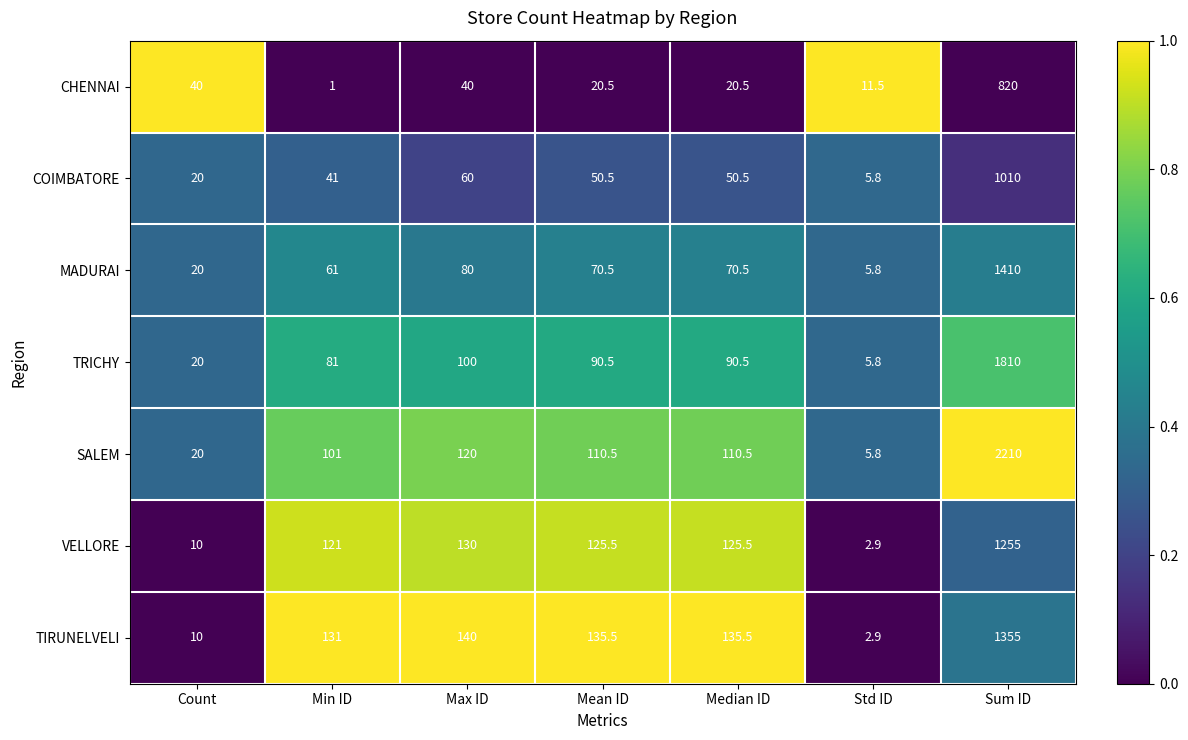

What is the maximum value shown in the chart?

2210.0